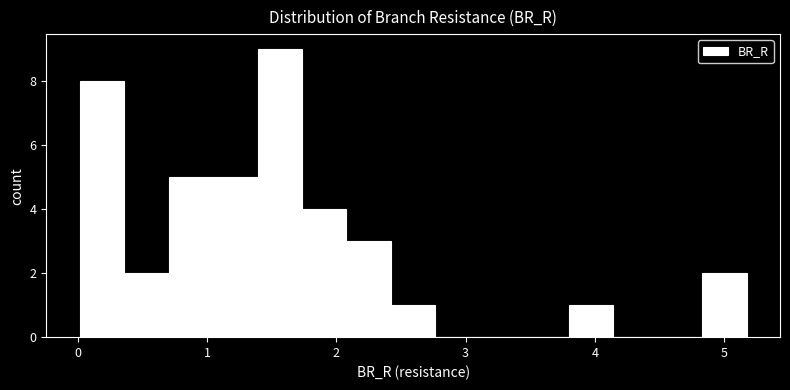

Read against the x-axis, roughly where is the centre of the tallest bar?

1.6